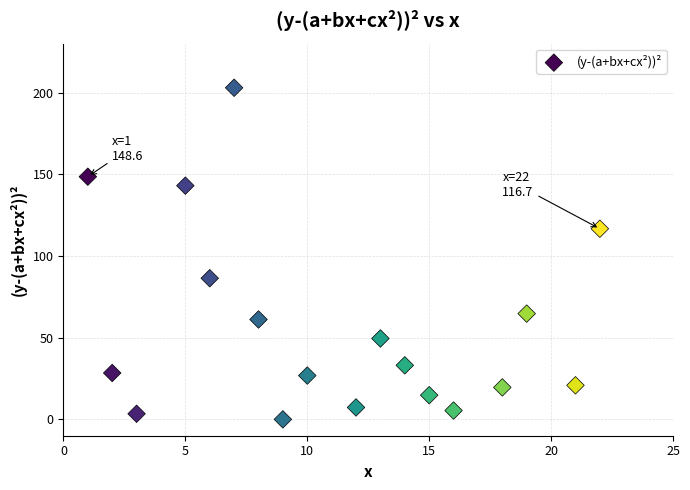

What is the range of X values (max minus min)?

21.0